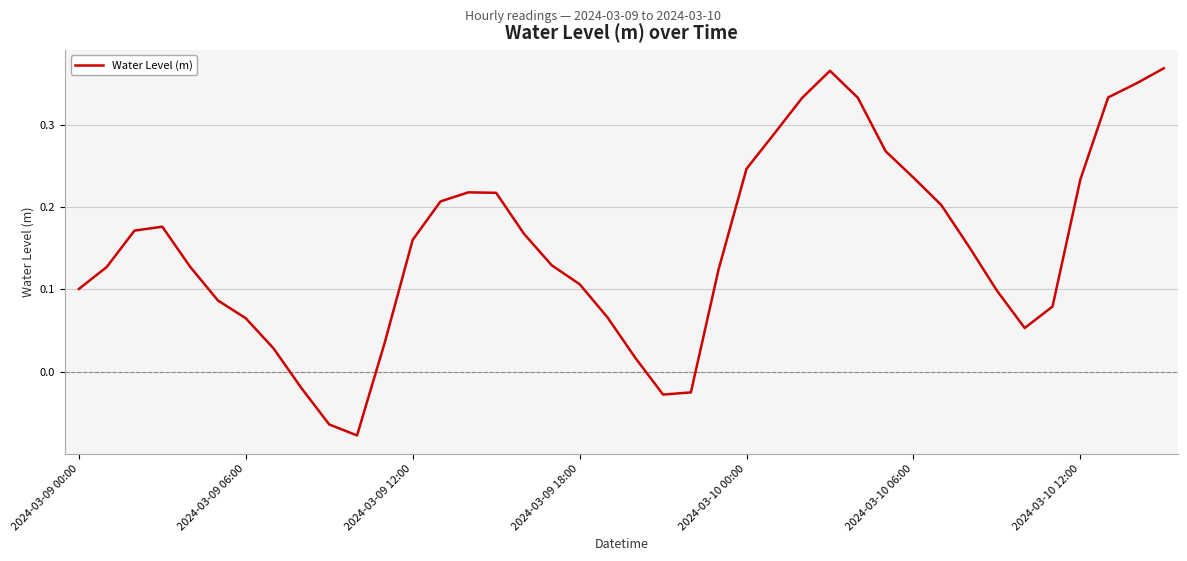

Reading left to right, list all the values displayed in this chart.

0.1	0.1	0.2	0.2	0.1	0.1	0.1	0.0	-0.0	-0.1	-0.1	0.0	0.2	0.2	0.2	0.2	0.2	0.1	0.1	0.1	0.0	-0.0	-0.0	0.1	0.2	0.3	0.3	0.4	0.3	0.3	0.2	0.2	0.2	0.1	0.1	0.1	0.2	0.3	0.4	0.4